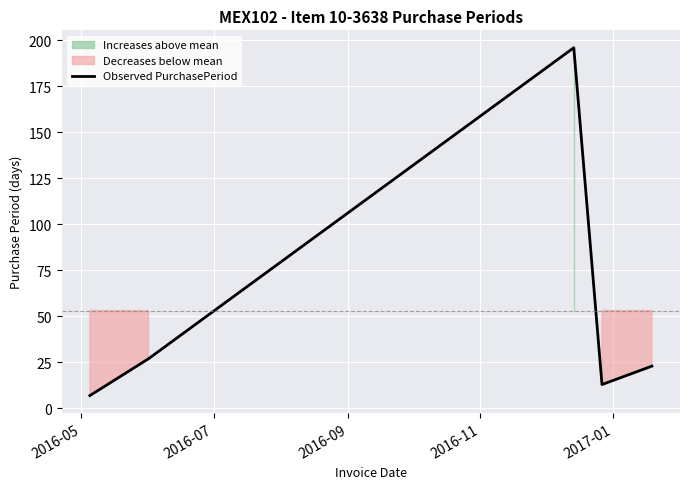

Between 2016-05 and 2016-07, which is larger?

2016-07